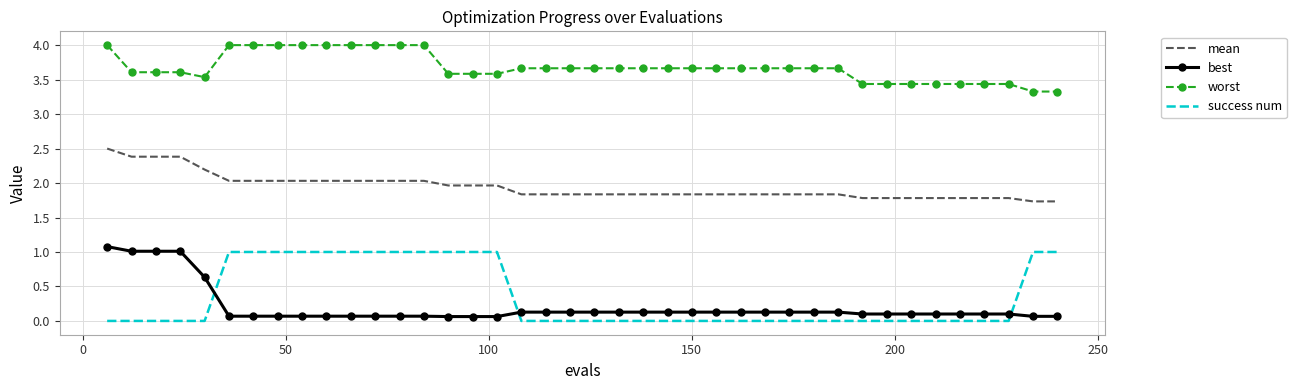

What is the greatest value displayed?

4.0